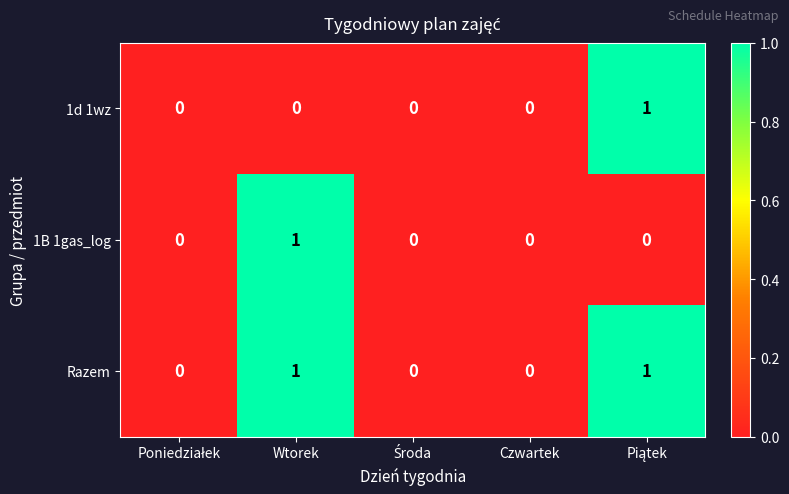

Is it true that 1B 1gas_log equals -1 at Czwartek?

False